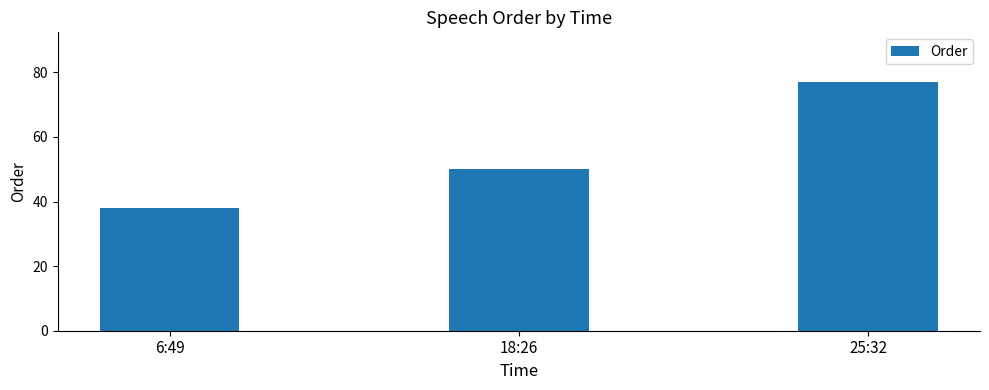

The chart shows a value of 77 at 25:32. True or false?

True